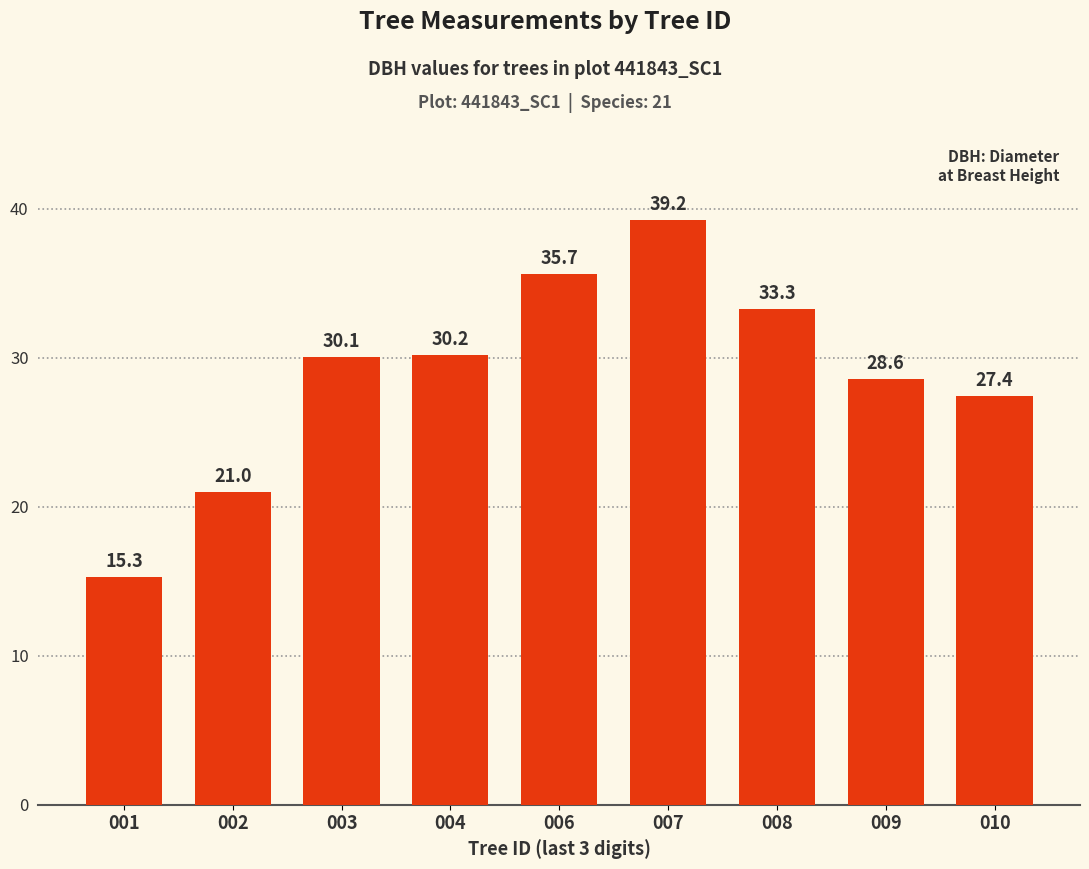

Reading left to right, extract all data points from this chart.

15.3	21.0	30.1	30.2	35.7	39.2	33.3	28.6	27.4